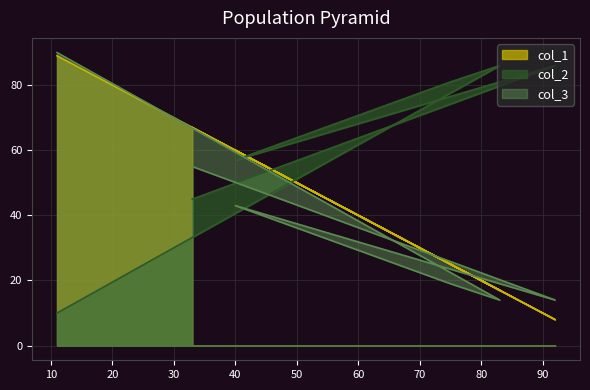

Reading left to right, transcribe all the data shown in this chart.

col_1: 11=89	83=17	75=25	40=60	92=8	33=67
col_2: 11=10	83=86	75=81	40=57	92=86	33=45
col_3: 11=90	83=14	75=19	40=43	92=14	33=55